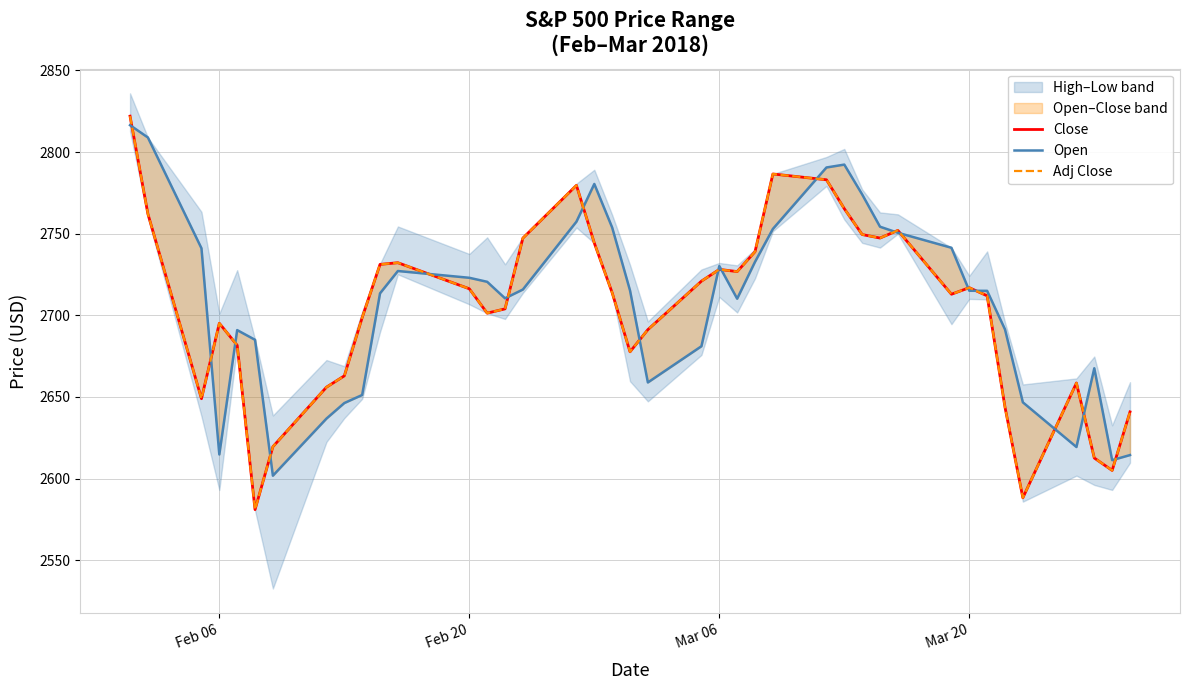

What is the difference between the second highest and minimum values in the Close series?

205.6